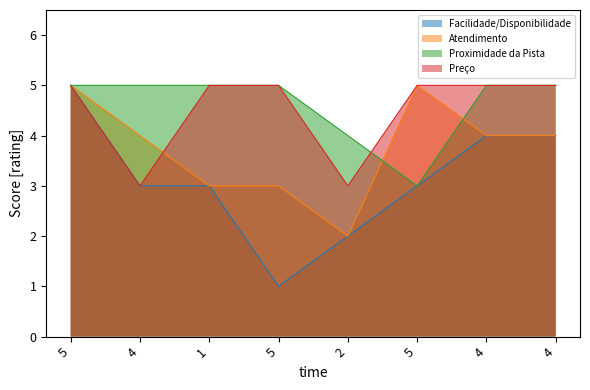

True or false: Facilidade/Disponibilidade and Atendimento intersect in this chart.

False